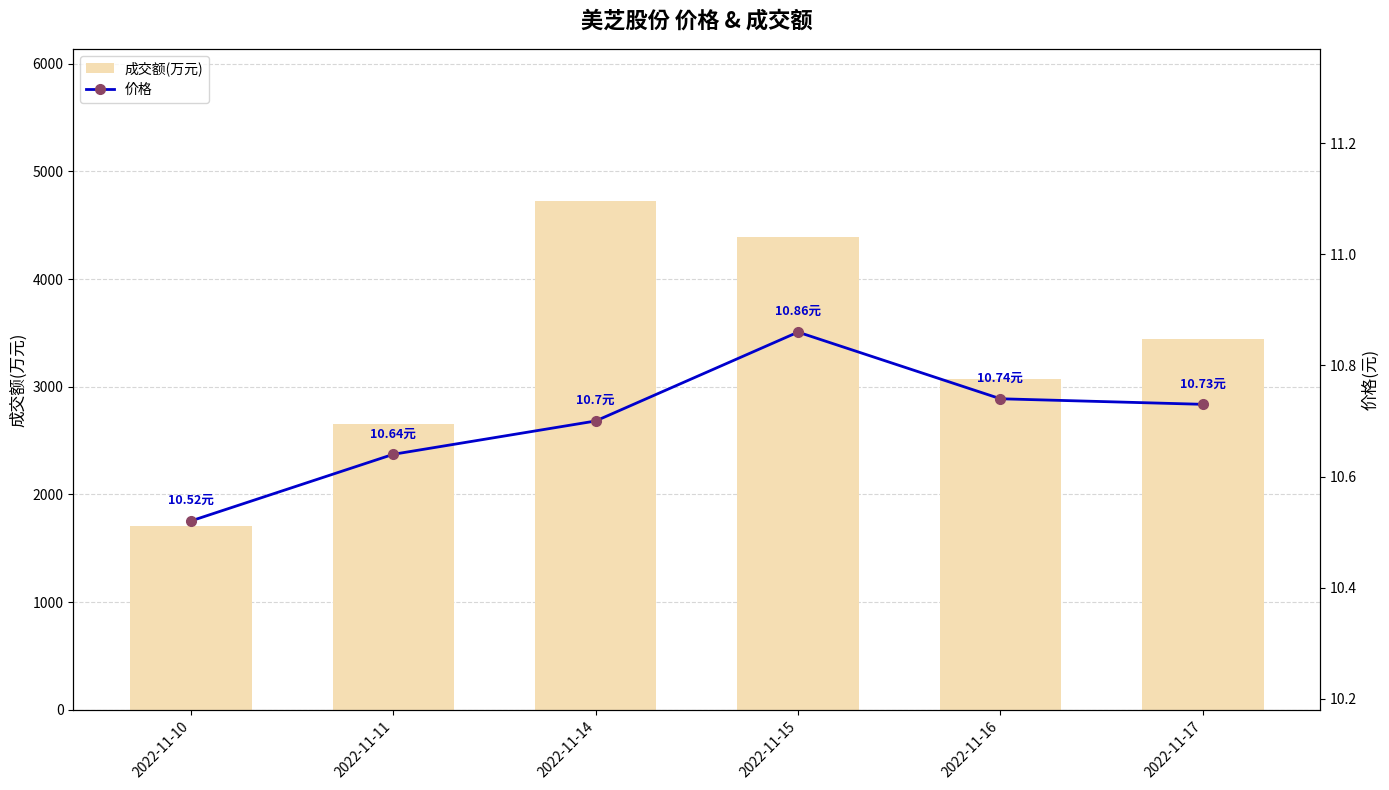

What is the sum of all 价格 values?

64.2